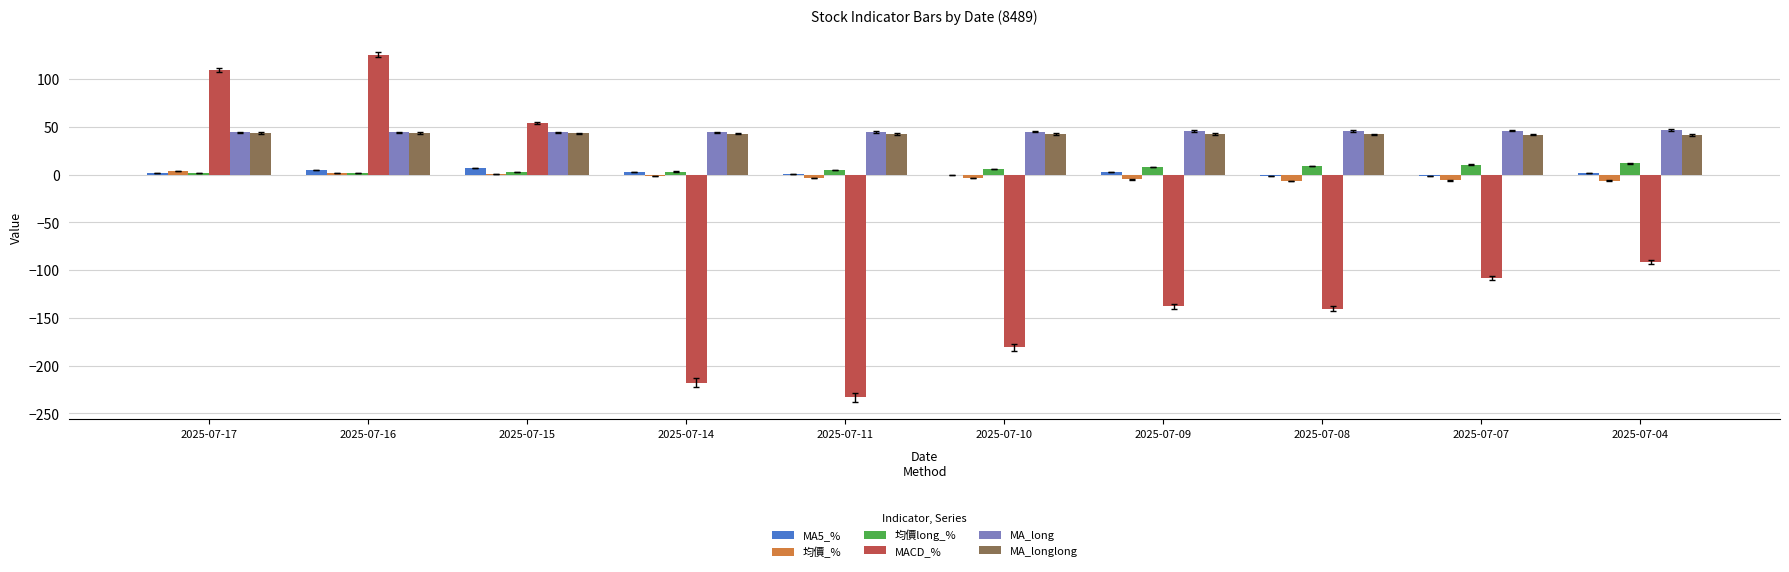

Count the number of categories in the chart.

10